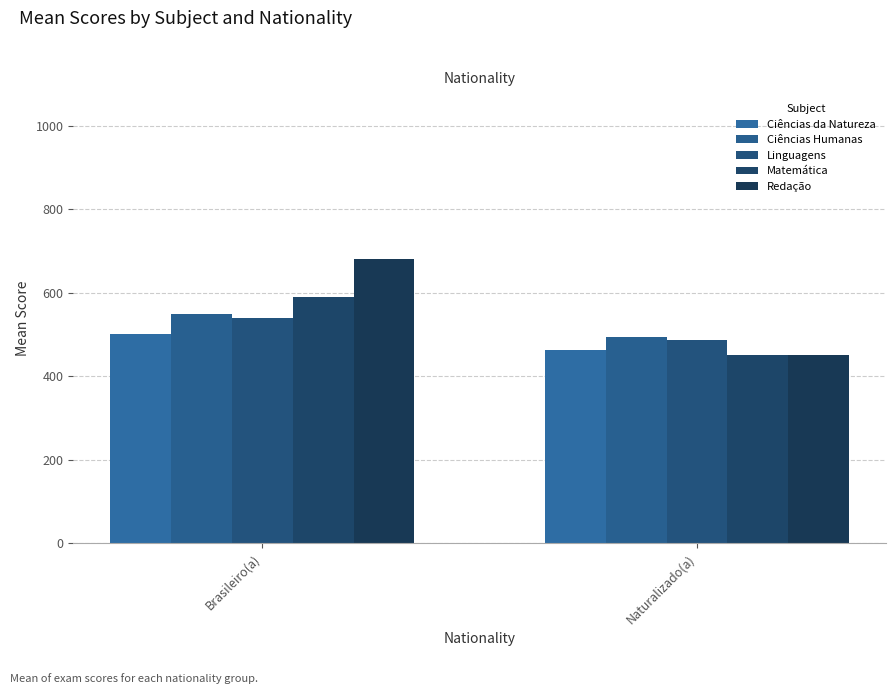

What is the label of the 2nd bar from the left?

Naturalizado(a)